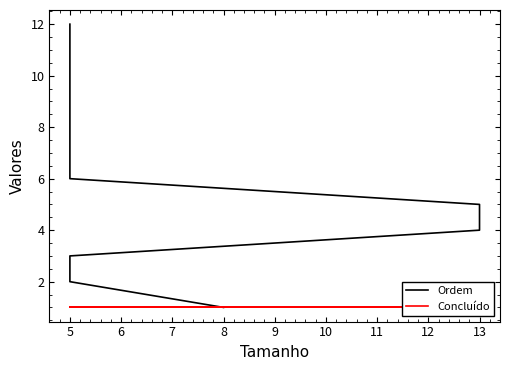

At 5, list the series in order from largest to smallest.

Ordem, Concluído